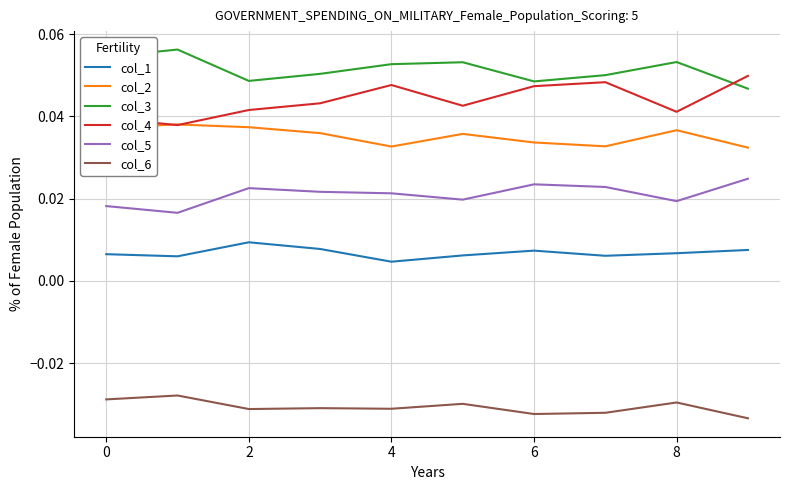

At how many categories does at least one series exceed 0?

10